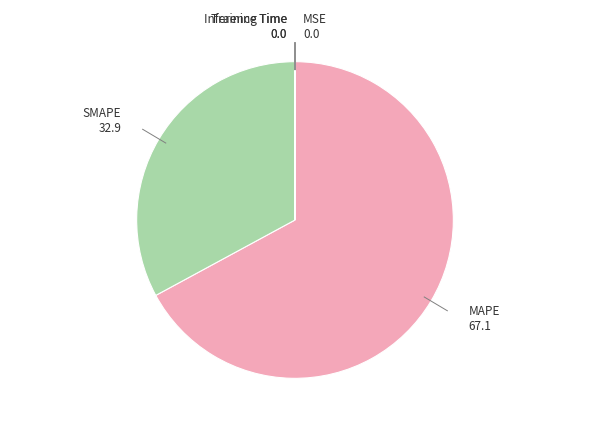

True or false: SMAPE 32.9 accounts for 18% of the total.

False